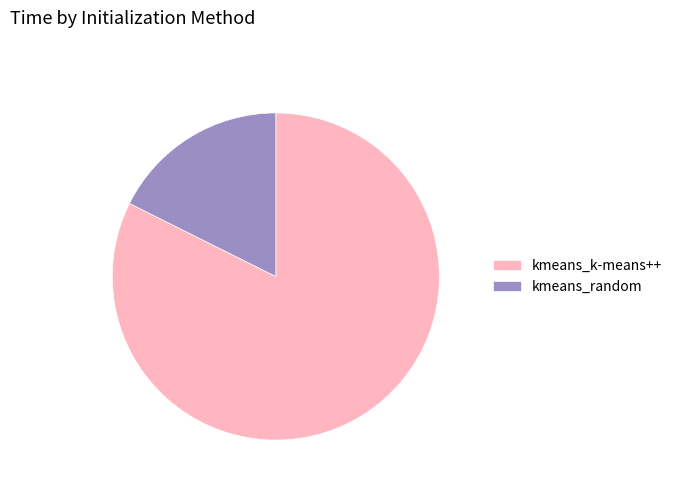

Is it true that kmeans_random is 18% of the pie?

True